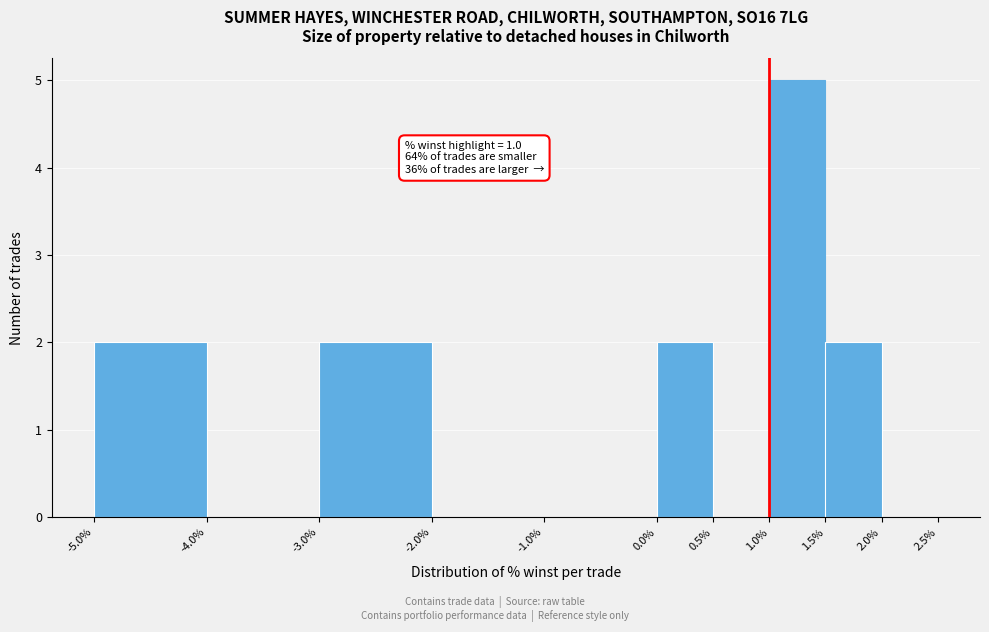

Which range on the x-axis has the tallest bar?

1.0% to 1.5%